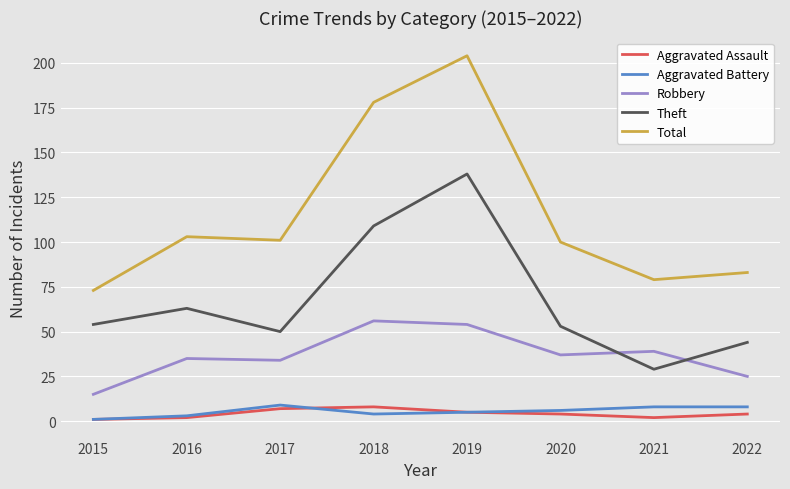

What is the sum of the Aggravated Battery values at 2015 and 2022?

9